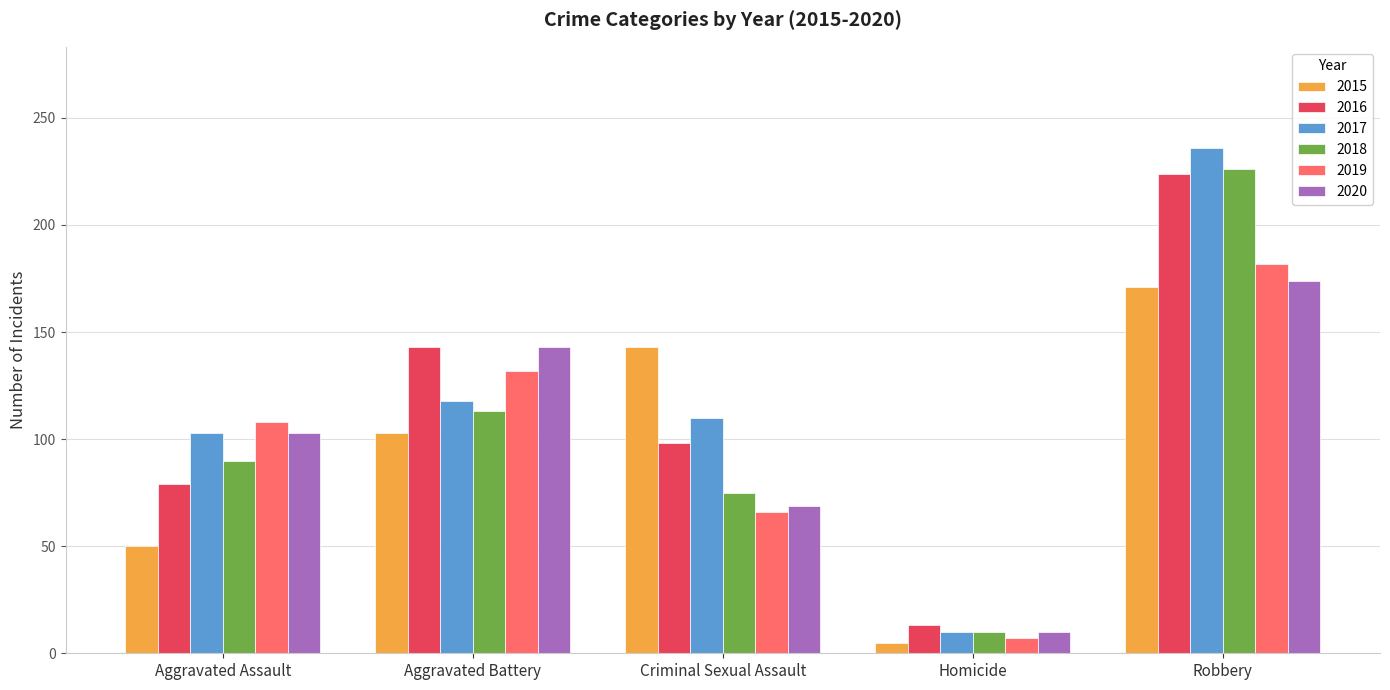

What are all the series names shown in the legend?

2015, 2016, 2017, 2018, 2019, 2020